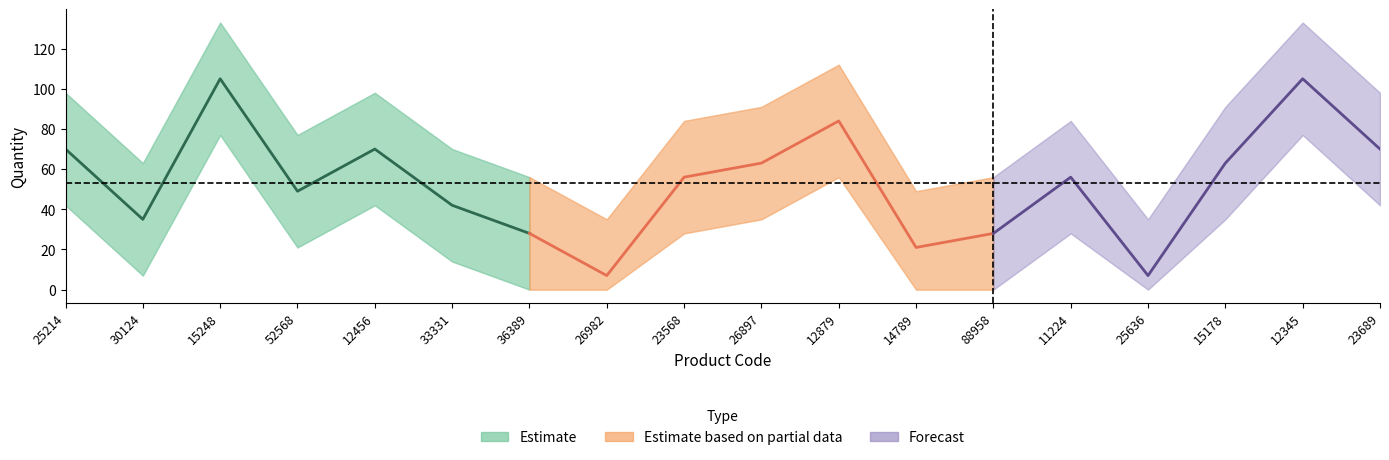

In quantity, how many points are higher than both neighbors (excluding endpoints)?

5